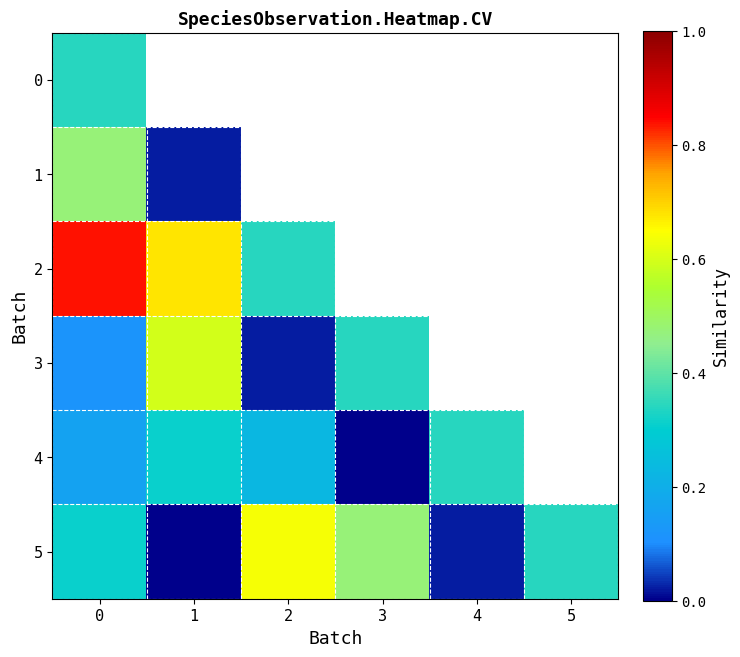

How many categories are shown in the chart?

6